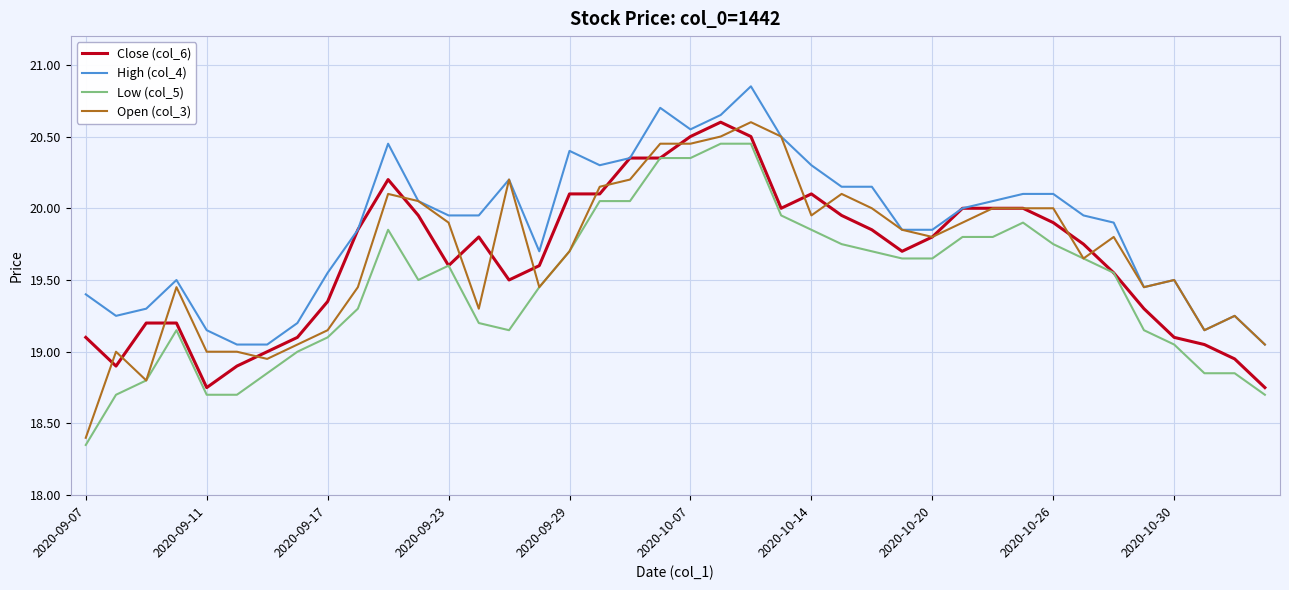

True or false: High (col_4) and Low (col_5) cross at least once.

False